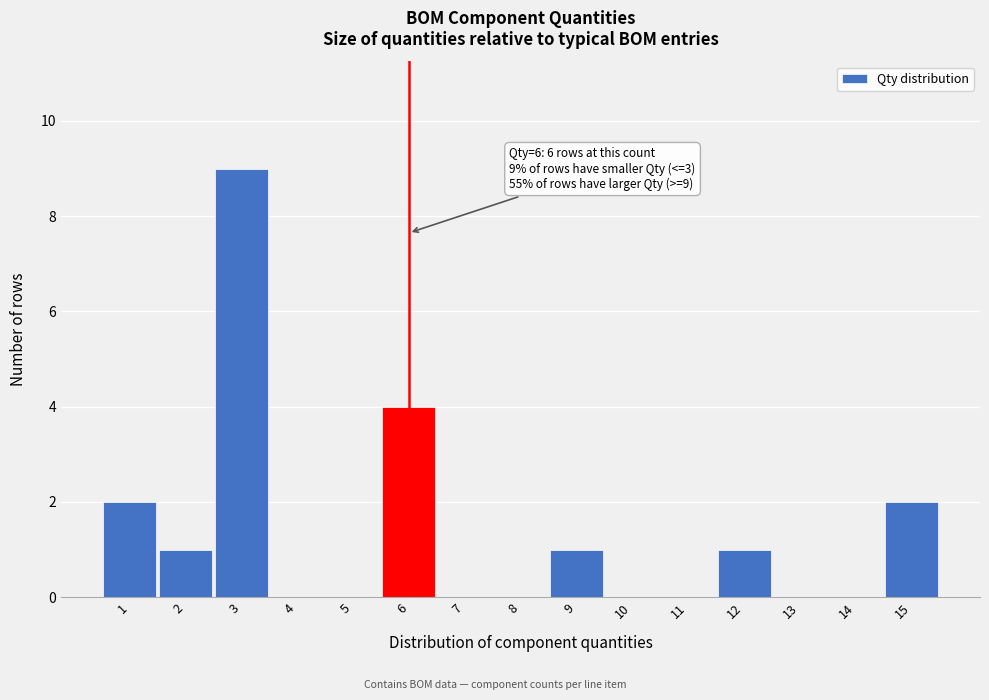

Which range on the x-axis has the tallest bar?

2.5 to 3.5